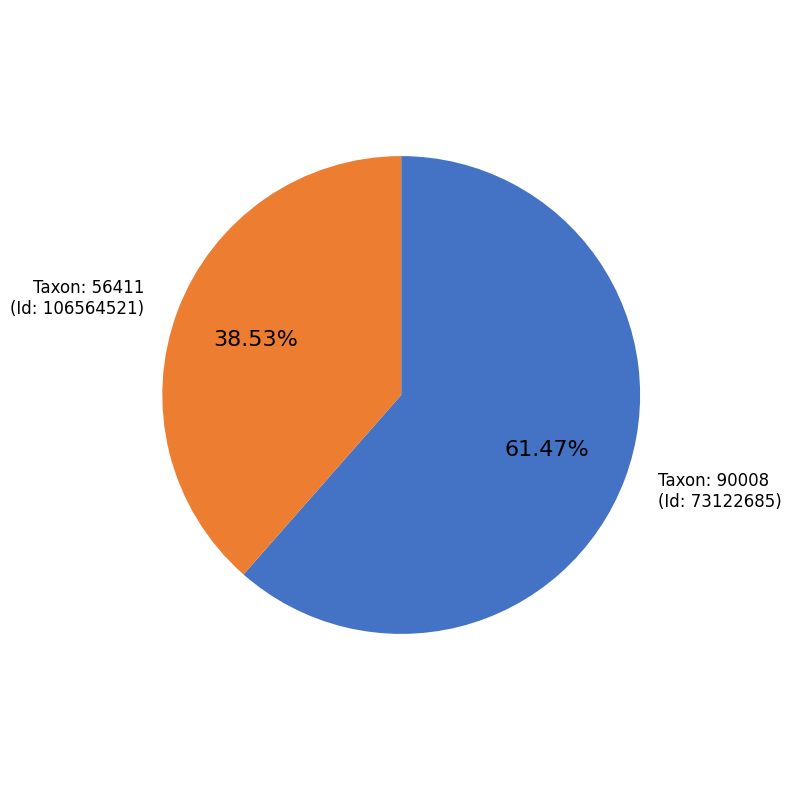

Is there a majority slice in this chart?

Yes